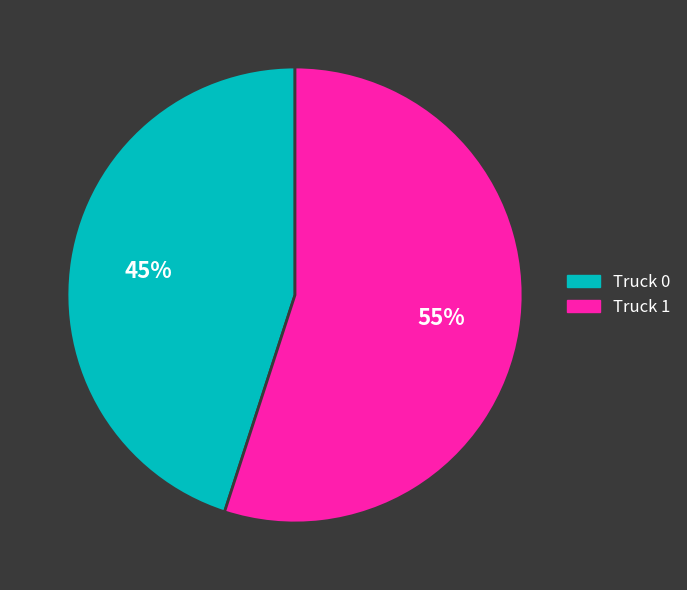

Is it true that Truck 0 is 45% of the pie?

True